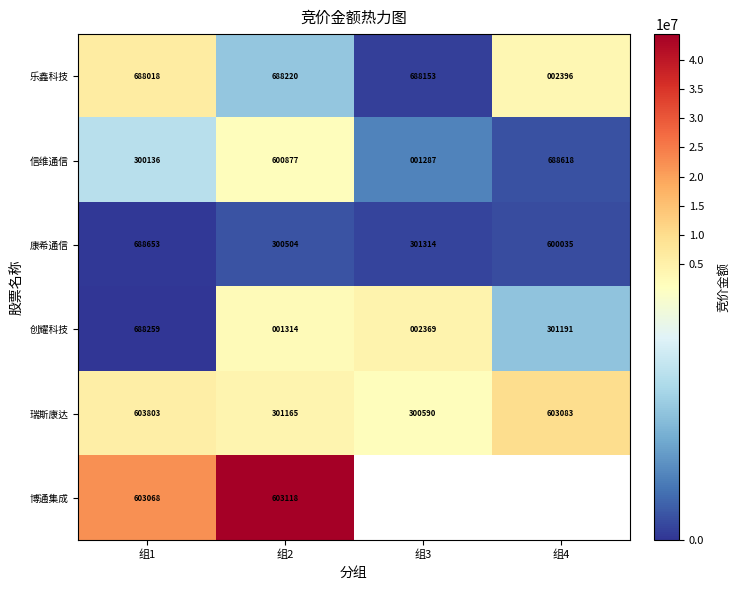

Which label corresponds to the largest value in the chart?

组2